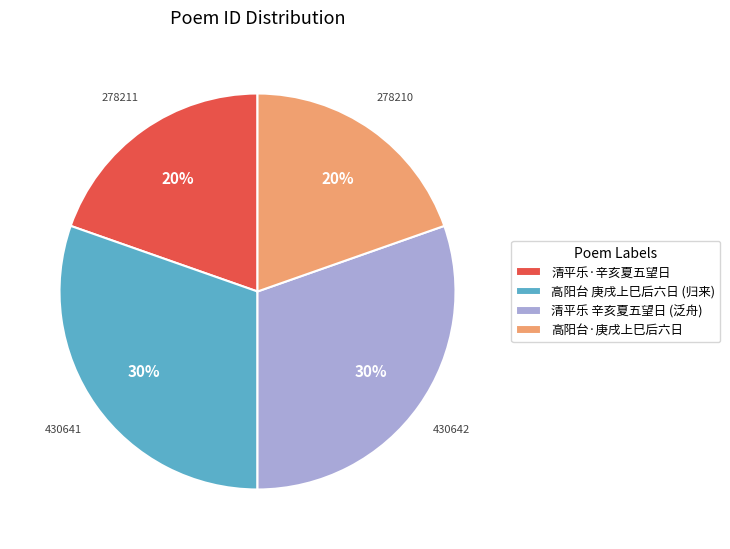

Count the number of slices in the pie.

4